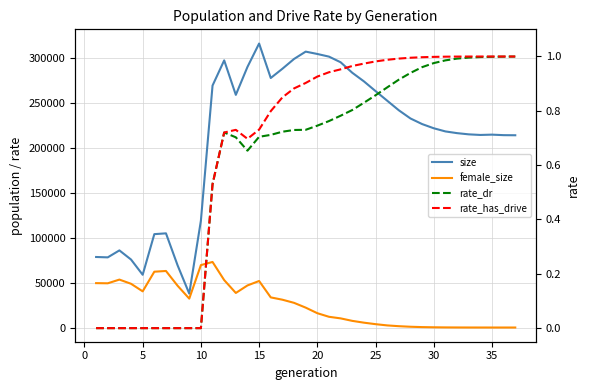

Is the value of rate_has_drive at 10 greater than the value of rate_dr at 35?

No